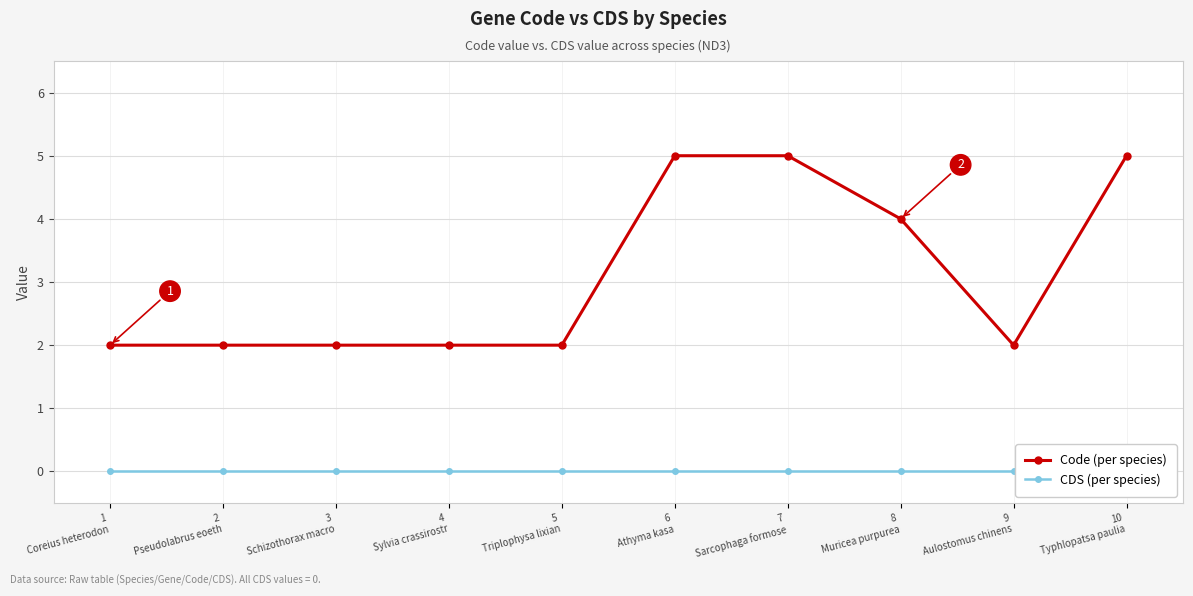

At which category is the sum across all series the highest?

6
Athyma kasa